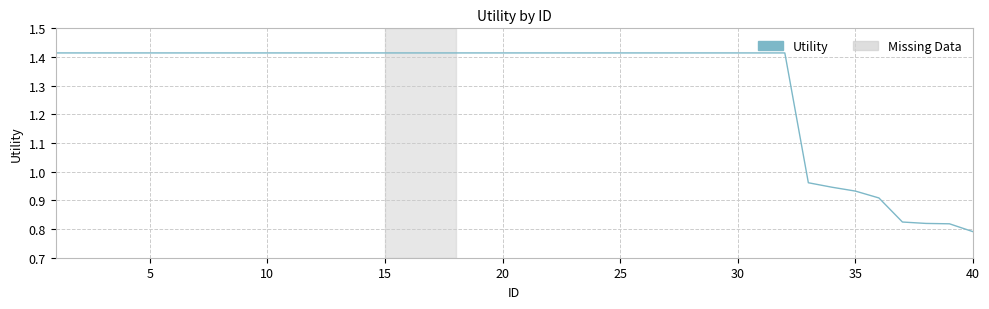

What is the difference between the maximum and minimum values?

0.6